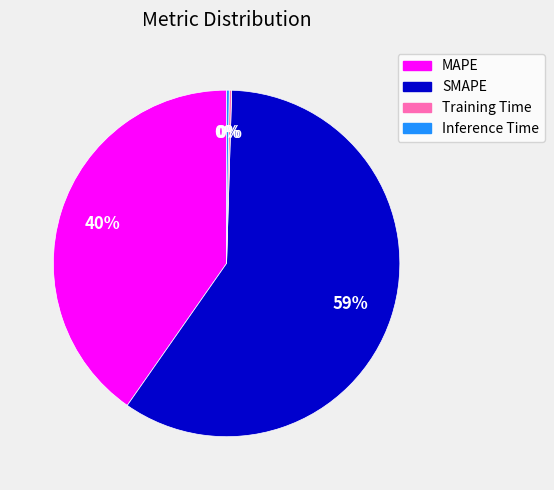

To the nearest percent, what is the average slice percentage?

25%